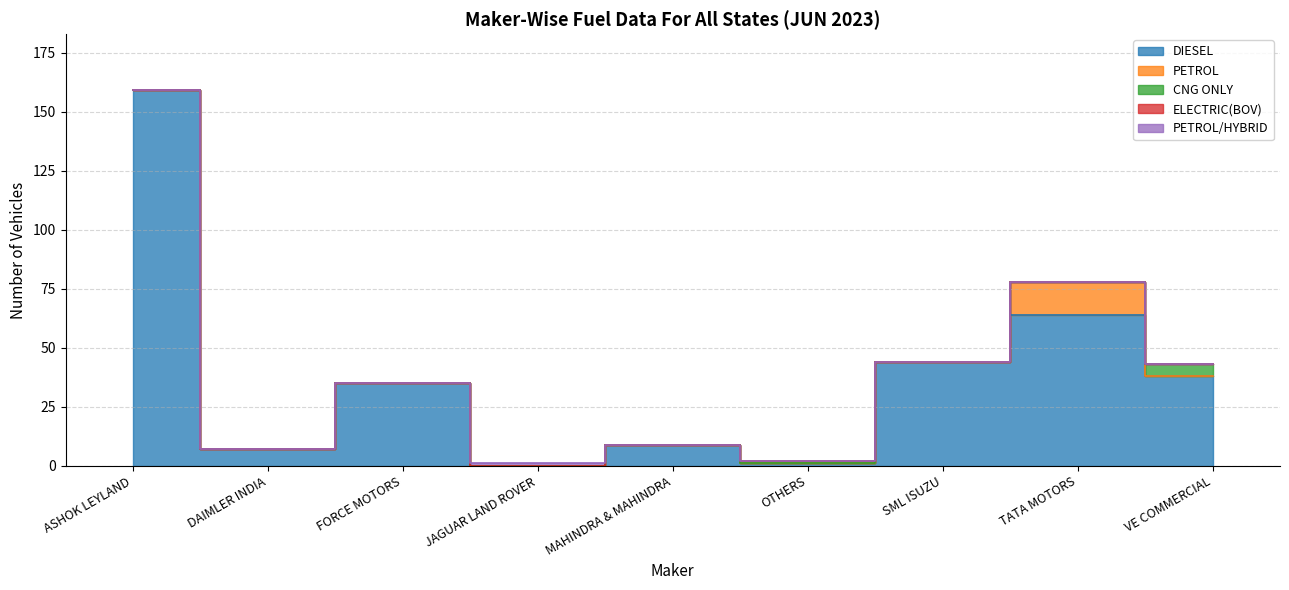

True or false: PETROL and CNG ONLY intersect in this chart.

True